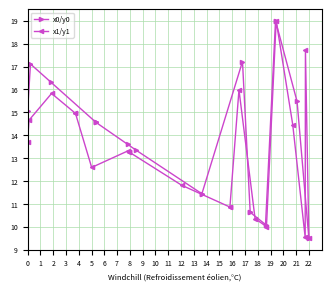

What is the sum of the x1/y1 values at 3 and 14?

25.0